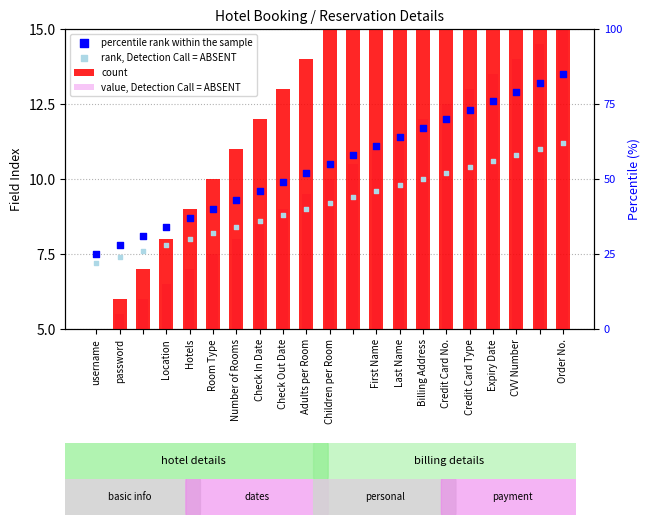

Which series has the widest spread of Y values?

count